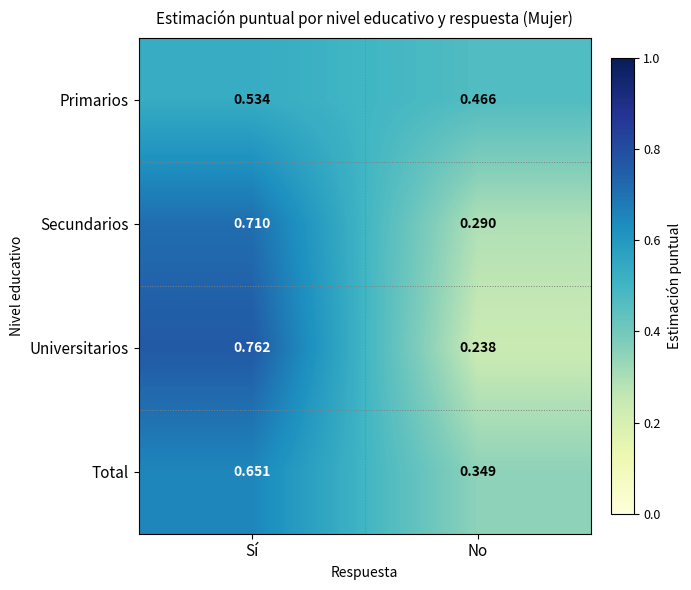

Which series has the largest range (max minus min)?

Universitarios